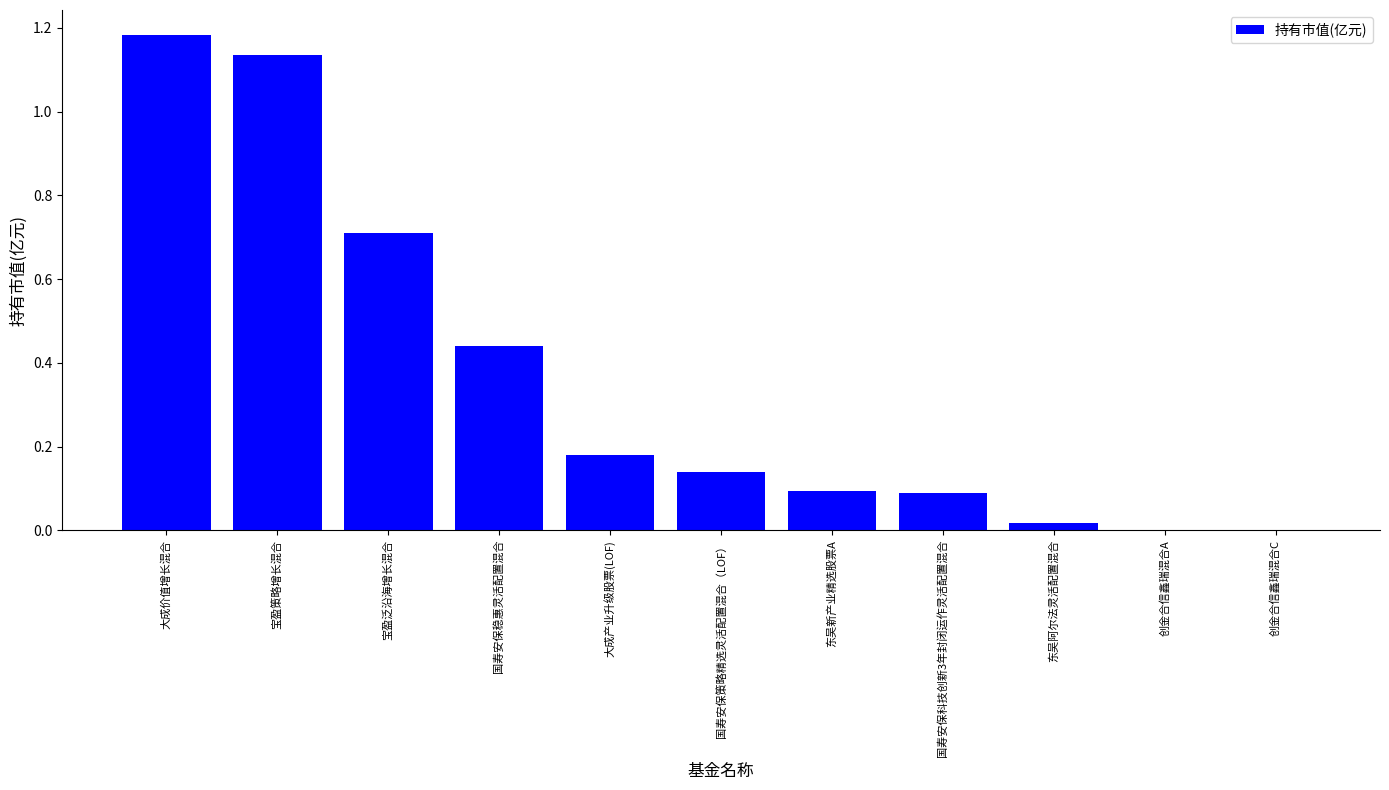

How many data points does each series have?

11